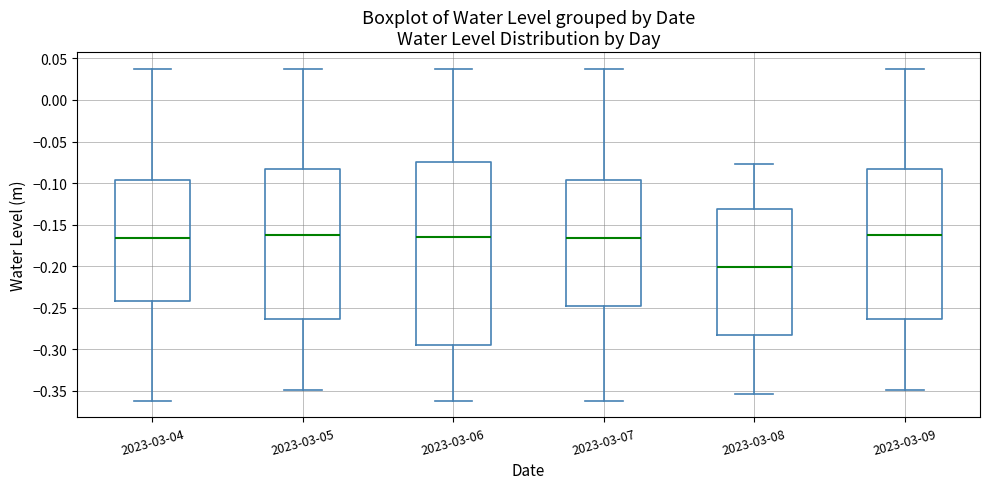

Reading left to right, transcribe this box plot: for each box, give where its median line is, the range the box spans, and where its two whiskers end, as read against the y-axis. The values are not printed on the chart, so give them approximately, as read against the axis.

2023-03-04: median -0.165, box -0.240 to -0.095, whiskers -0.360 to 0.040
2023-03-05: median -0.165, box -0.265 to -0.080, whiskers -0.350 to 0.040
2023-03-06: median -0.165, box -0.295 to -0.075, whiskers -0.360 to 0.040
2023-03-07: median -0.165, box -0.250 to -0.095, whiskers -0.360 to 0.040
2023-03-08: median -0.200, box -0.285 to -0.130, whiskers -0.355 to -0.080
2023-03-09: median -0.165, box -0.265 to -0.080, whiskers -0.350 to 0.040